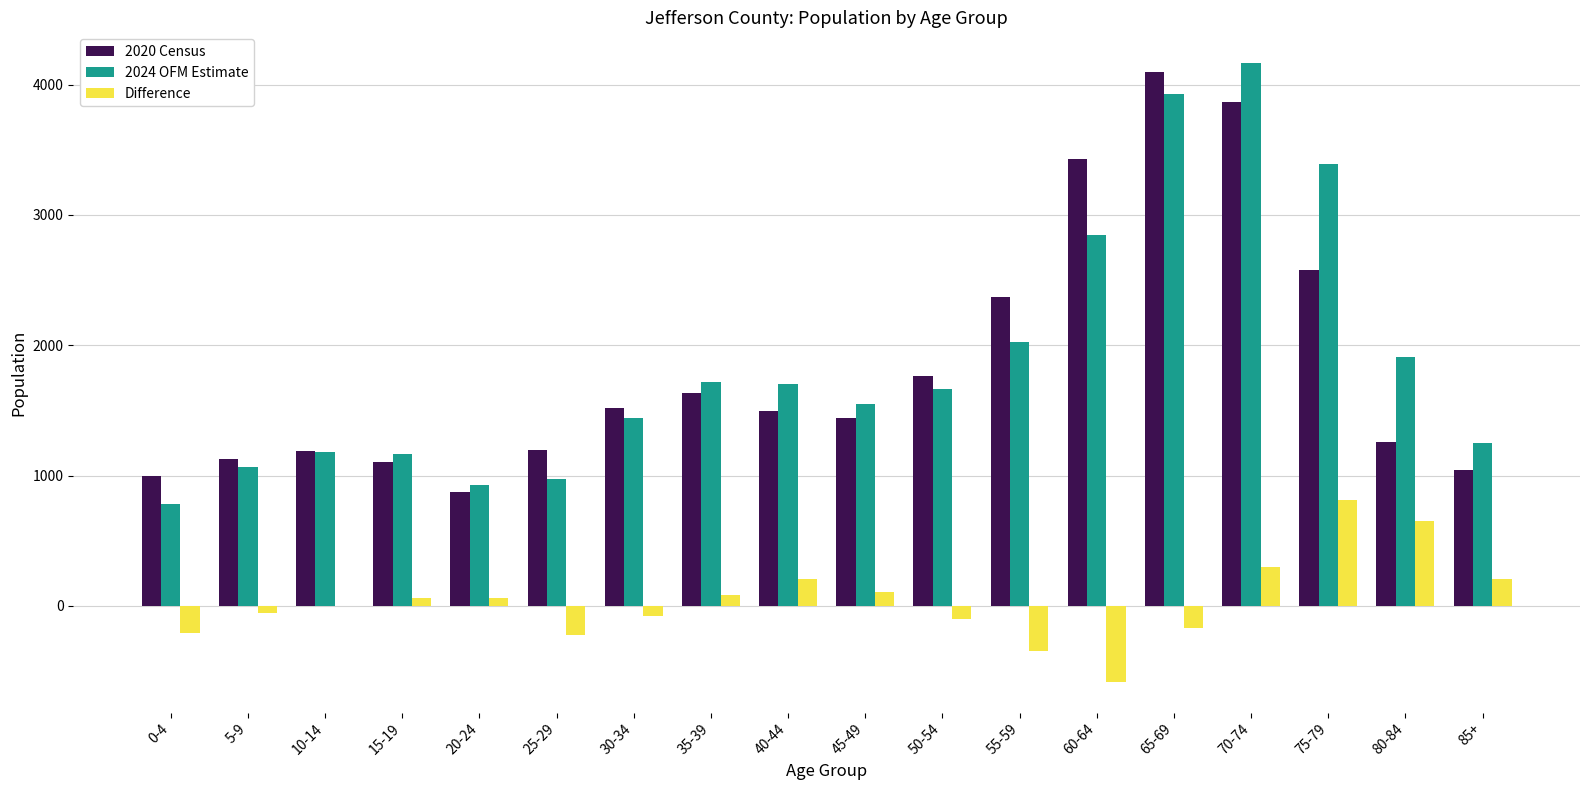

What is the total value across all series at 0-4?

1569.8